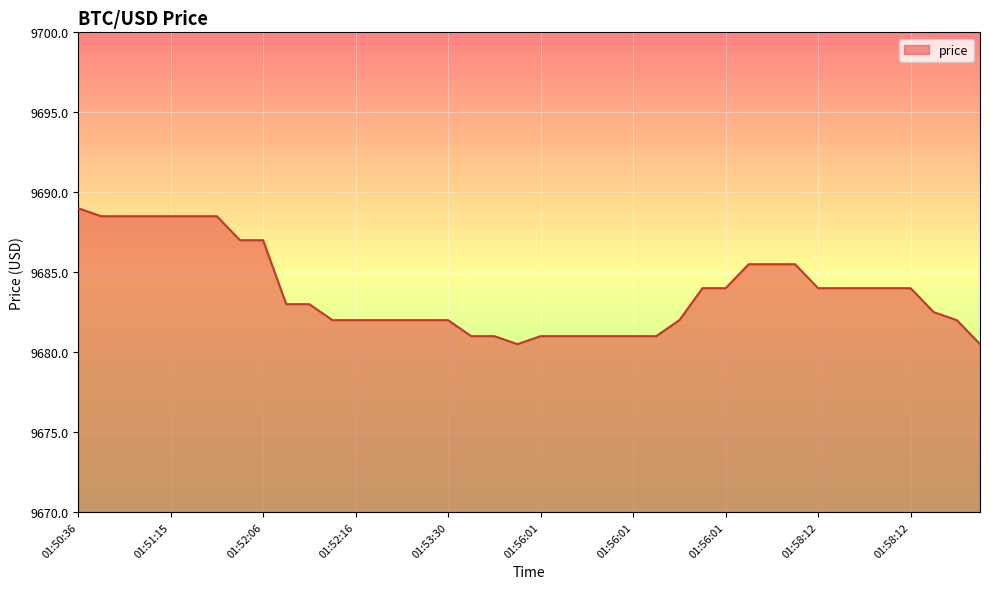

What is the difference between the maximum and minimum values?

8.5